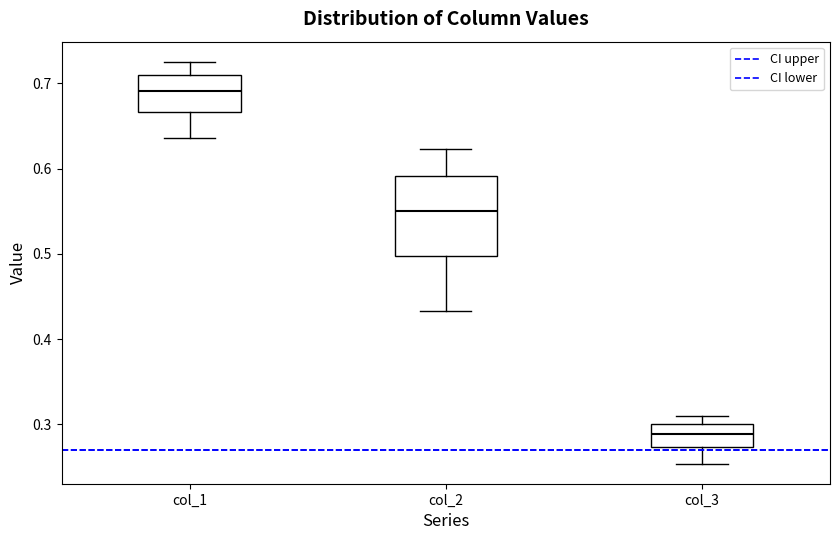

Comparing the boxes themselves (not the whiskers), which one is the tallest?

col_2